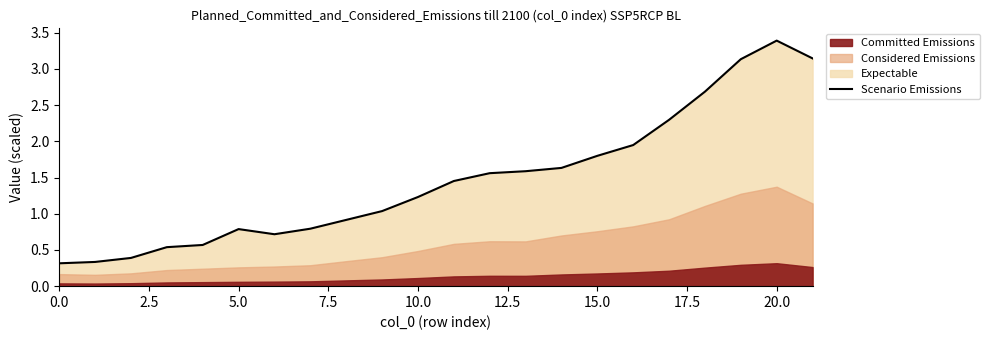

How many data points are less than 1?

9